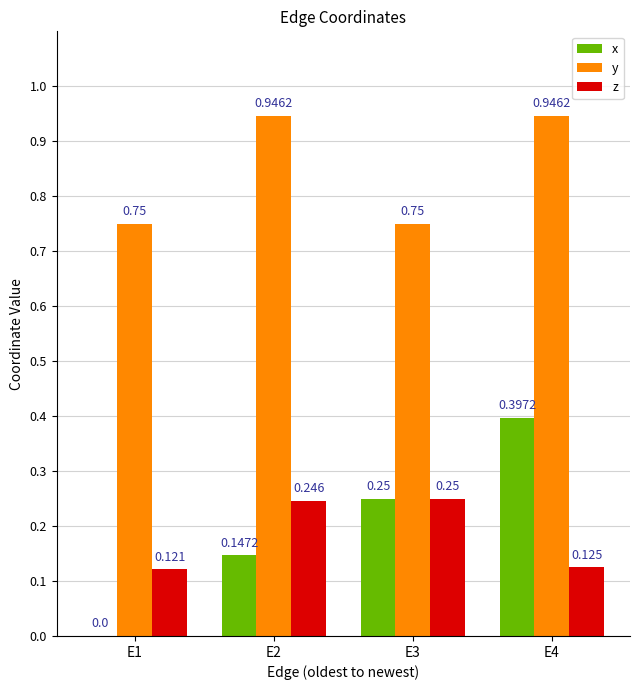

Between E2 and E4, which series saw the biggest shift?

x